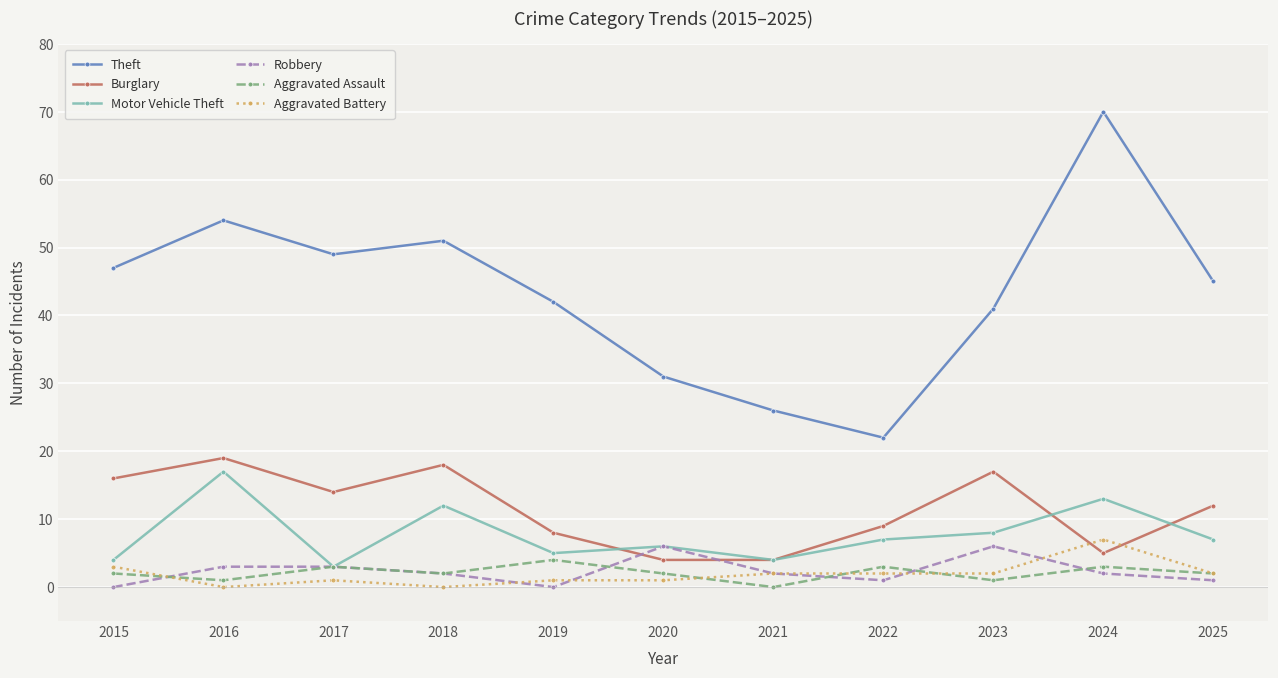

Reading left to right, transcribe all the data shown in this chart.

Theft: 2015=47	2016=54	2017=49	2018=51	2019=42	2020=31	2021=26	2022=22	2023=41	2024=70	2025=45
Burglary: 2015=16	2016=19	2017=14	2018=18	2019=8	2020=4	2021=4	2022=9	2023=17	2024=5	2025=12
Motor Vehicle Theft: 2015=4	2016=17	2017=3	2018=12	2019=5	2020=6	2021=4	2022=7	2023=8	2024=13	2025=7
Robbery: 2015=0	2016=3	2017=3	2018=2	2019=0	2020=6	2021=2	2022=1	2023=6	2024=2	2025=1
Aggravated Assault: 2015=2	2016=1	2017=3	2018=2	2019=4	2020=2	2021=0	2022=3	2023=1	2024=3	2025=2
Aggravated Battery: 2015=3	2016=0	2017=1	2018=0	2019=1	2020=1	2021=2	2022=2	2023=2	2024=7	2025=2